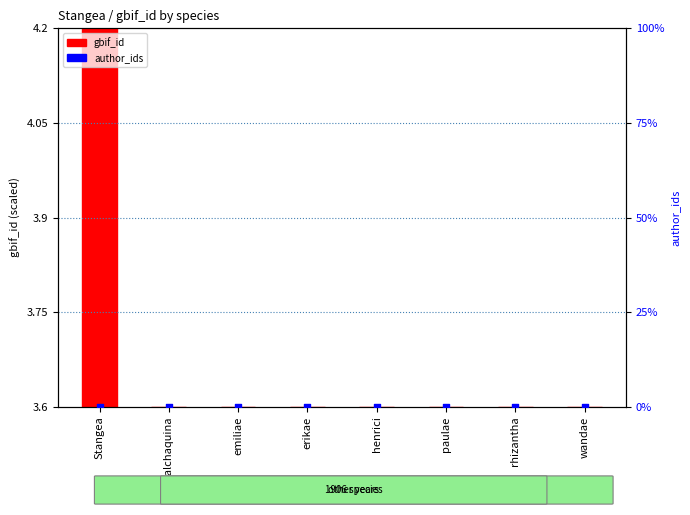

Is the value of gbif_id at calchaquina greater than the value of author_ids at henrici?

Yes